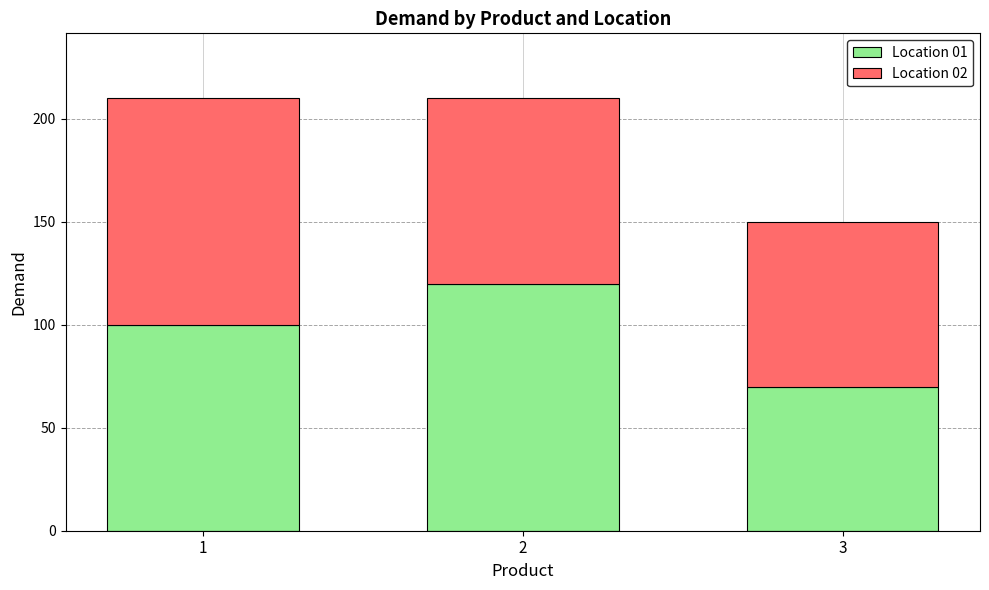

What is the value of the Location 01 bar at the 2nd from the left?

120